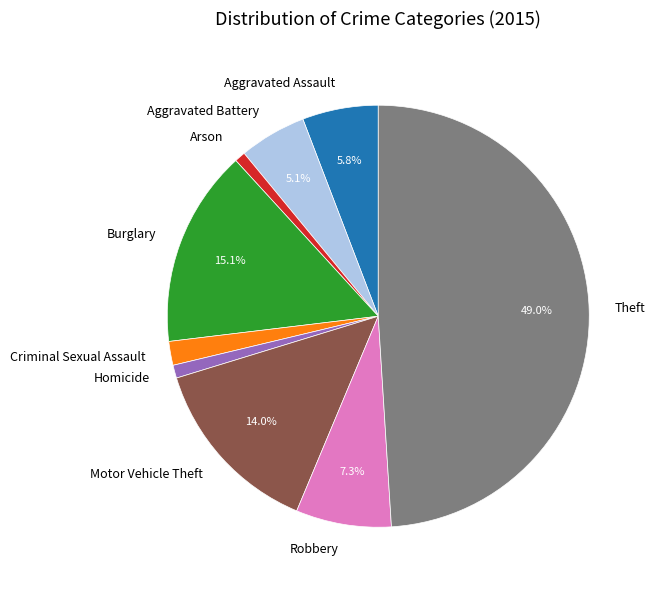

Which slice is the largest?

Theft